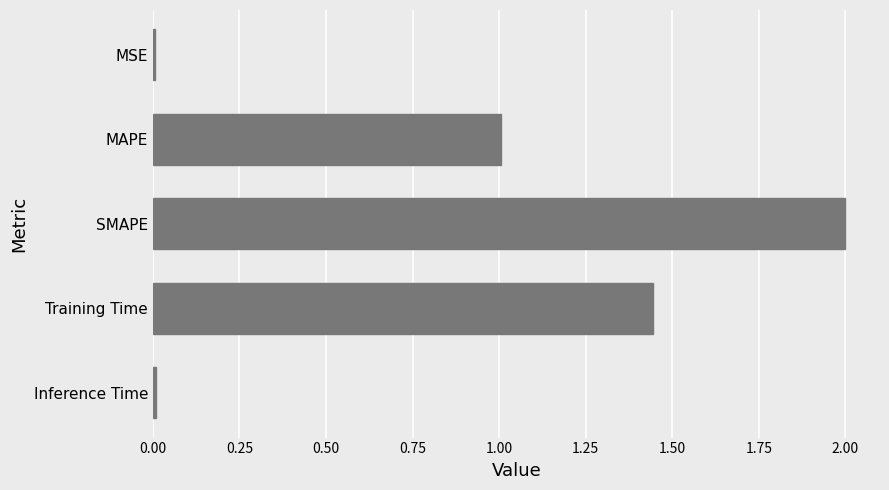

The value at MSE is 0.0. True or false?

True